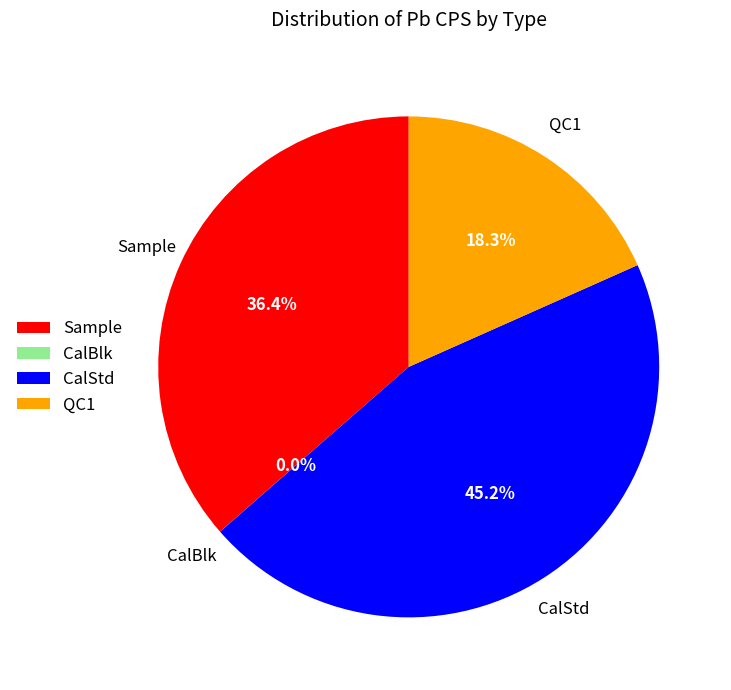

Does any single category account for the majority?

No